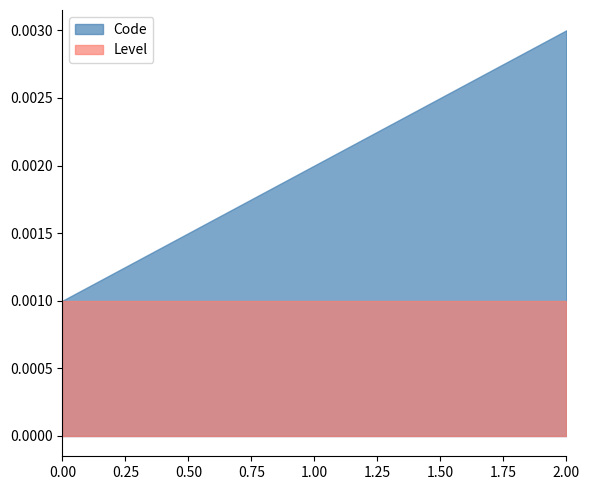

At which category does the chart reach its peak across all series?

2.00